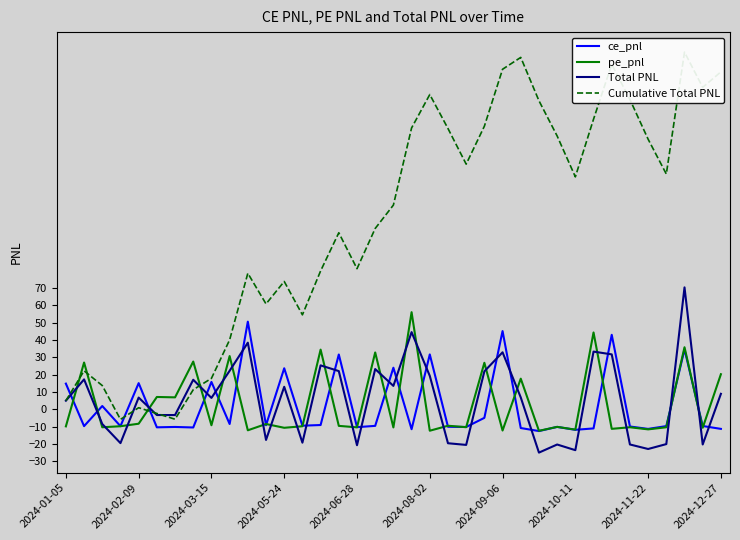

Reading right to left, extract all data points from this chart.

ce_pnl: -11.3	-9.7	34.6	-9.7	-11.3	-9.9	43.0	-11.1	-11.9	-10.2	-12.6	-10.8	45.1	-5.0	-10.2	-10.1	31.7	-11.5	24.0	-9.6	-10.3	31.6	-9.1	-9.5	23.7	-9.2	50.6	-8.5	15.8	-10.5	-10.2	-10.4	15.1	-9.8	1.9	-9.7	14.8
pe_pnl: 20.2	-10.7	35.8	-10.4	-11.6	-10.4	-11.3	44.4	-11.8	-10.2	-12.4	17.7	-12.3	26.8	-10.3	-9.5	-12.4	56.0	-10.5	32.8	-10.4	-9.6	34.4	-9.8	-10.7	-8.5	-12.1	30.7	-9.2	27.6	6.9	7.1	-8.3	-9.8	-10.4	27.0	-9.9
Total PNL: 8.9	-20.3	70.4	-20.1	-22.9	-20.3	31.7	33.3	-23.6	-20.3	-25.0	6.8	32.9	21.9	-20.6	-19.6	19.3	44.5	13.5	23.2	-20.8	22.0	25.4	-19.3	13.0	-17.7	38.5	22.2	6.6	17.0	-3.3	-3.3	6.8	-19.5	-8.5	17.2	4.9
Cumulative Total PNL: 194.8	185.9	206.2	135.8	155.9	178.8	199.2	167.5	134.2	157.8	178.1	203.1	196.3	163.4	141.5	162.1	181.7	162.4	117.9	104.4	81.2	101.9	79.9	54.5	73.8	60.8	78.5	40.1	17.9	11.3	-5.7	-2.4	0.9	-5.8	13.7	22.2	4.9